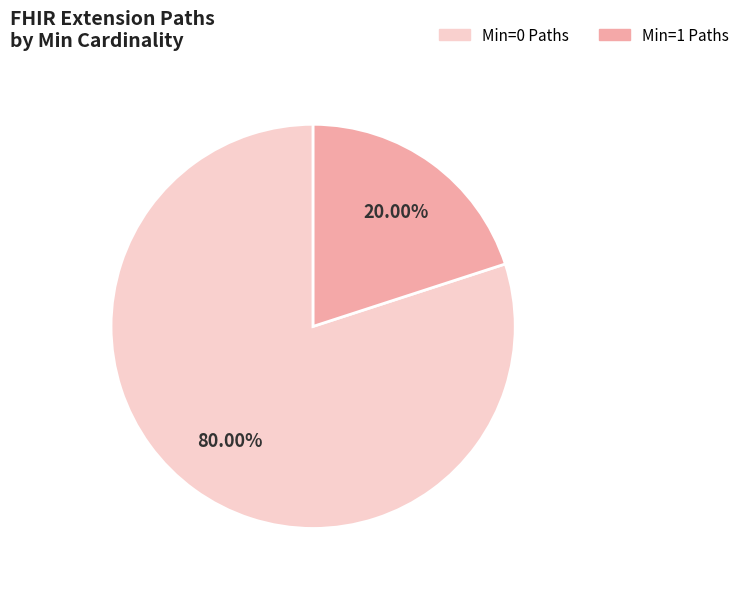

Is there a majority slice in this chart?

Yes